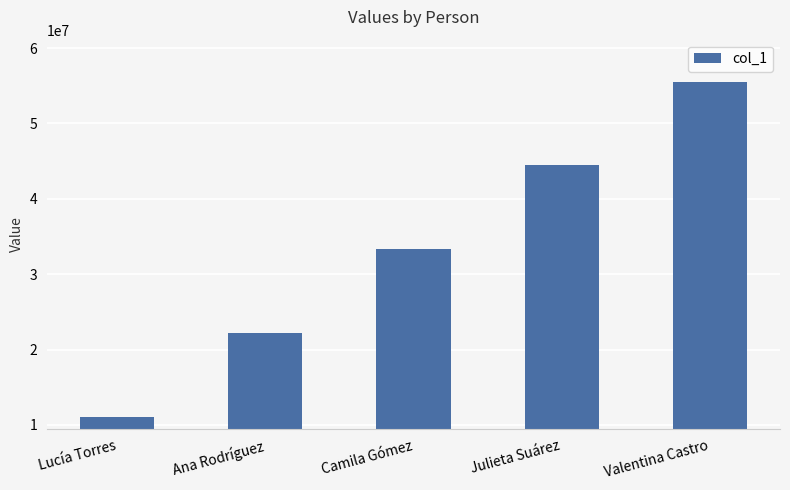

Count the number of data series in this chart.

1